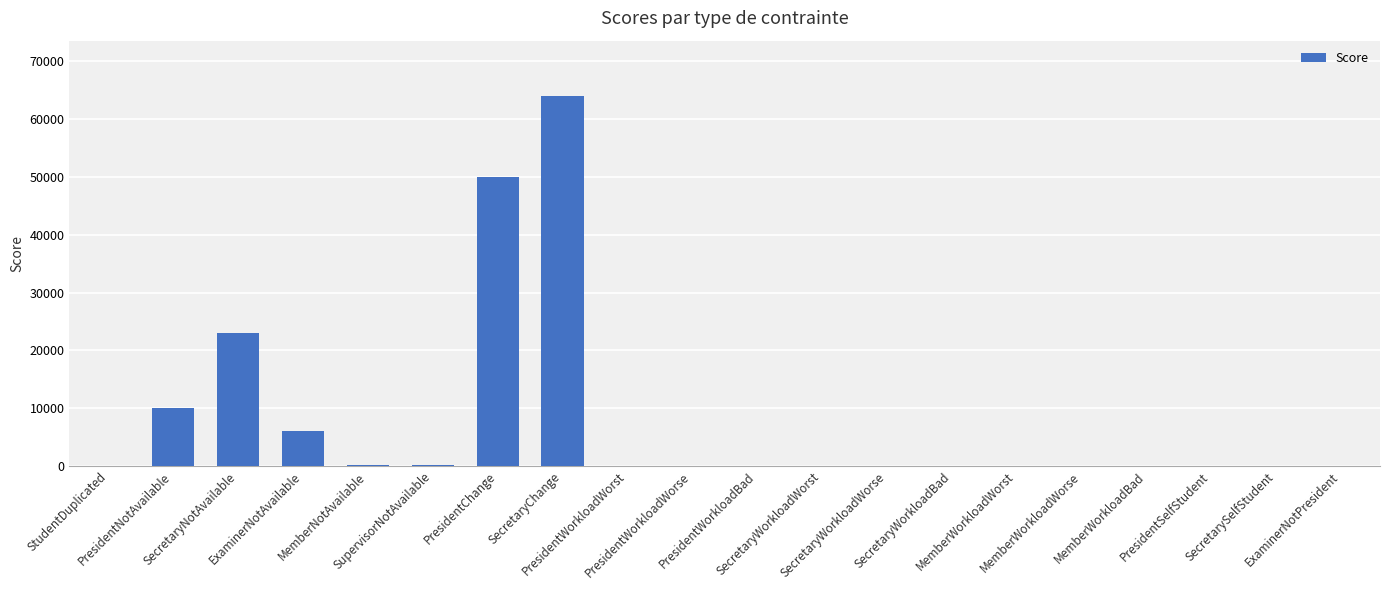

What is the greatest value displayed?

64000